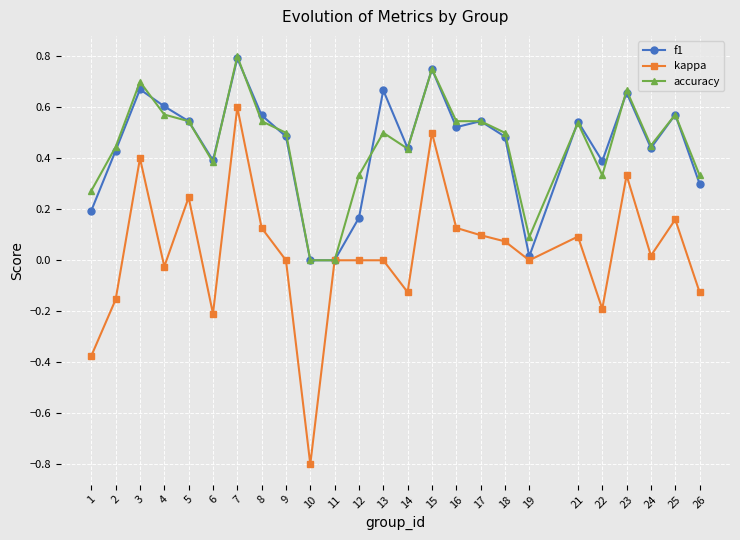

Between 2 and 21, which series saw the biggest shift?

kappa